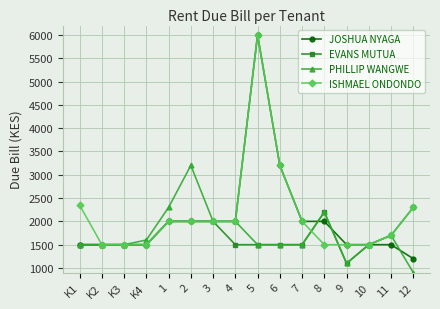

At which label does PHILLIP WANGWE reach its minimum?

12